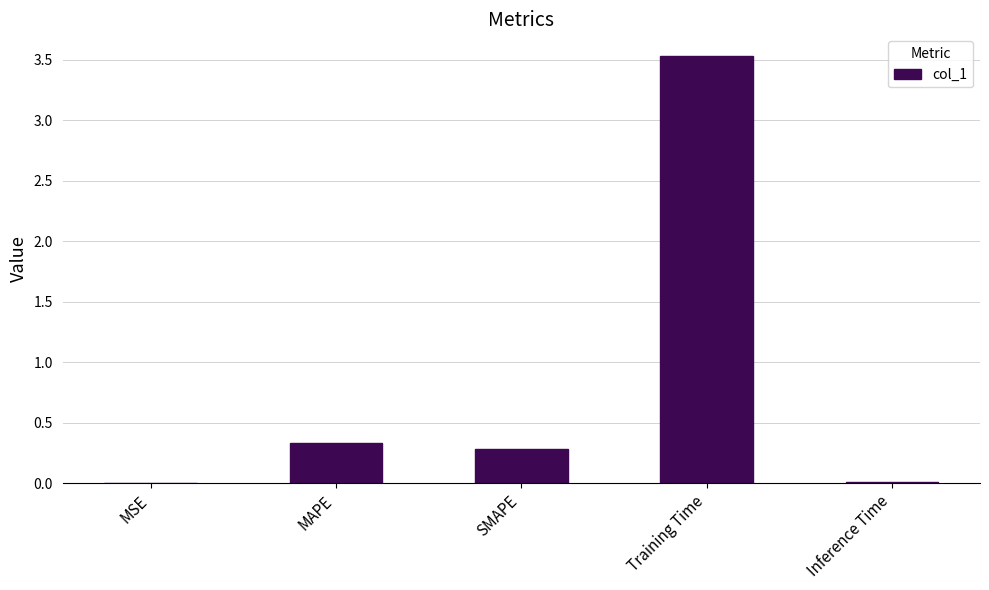

What is the sum of the values at MSE and Training Time?

3.5